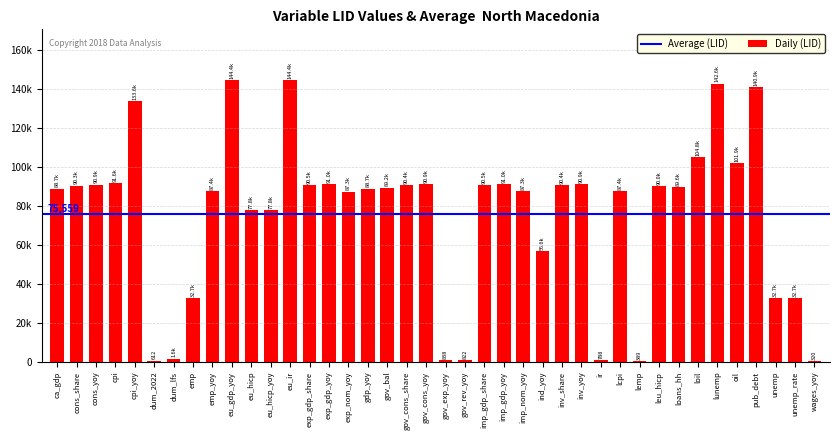

Which category has the highest value across all series?

eu_ir